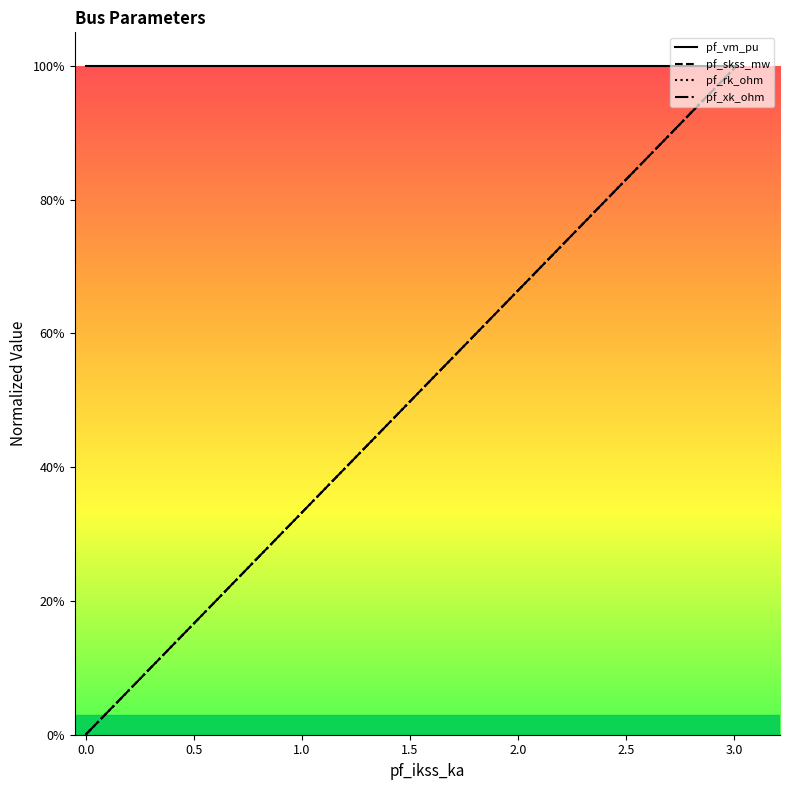

True or false: pf_xk_ohm has a value of 0.0 at 0.0.

True